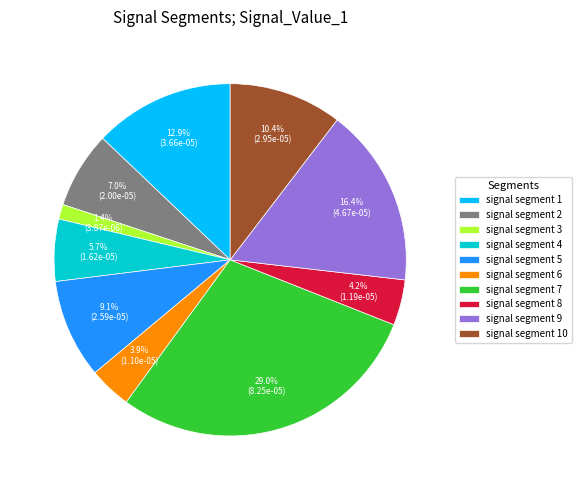

What percentage do signal segment 3 and signal segment 5 together represent?

10.5%